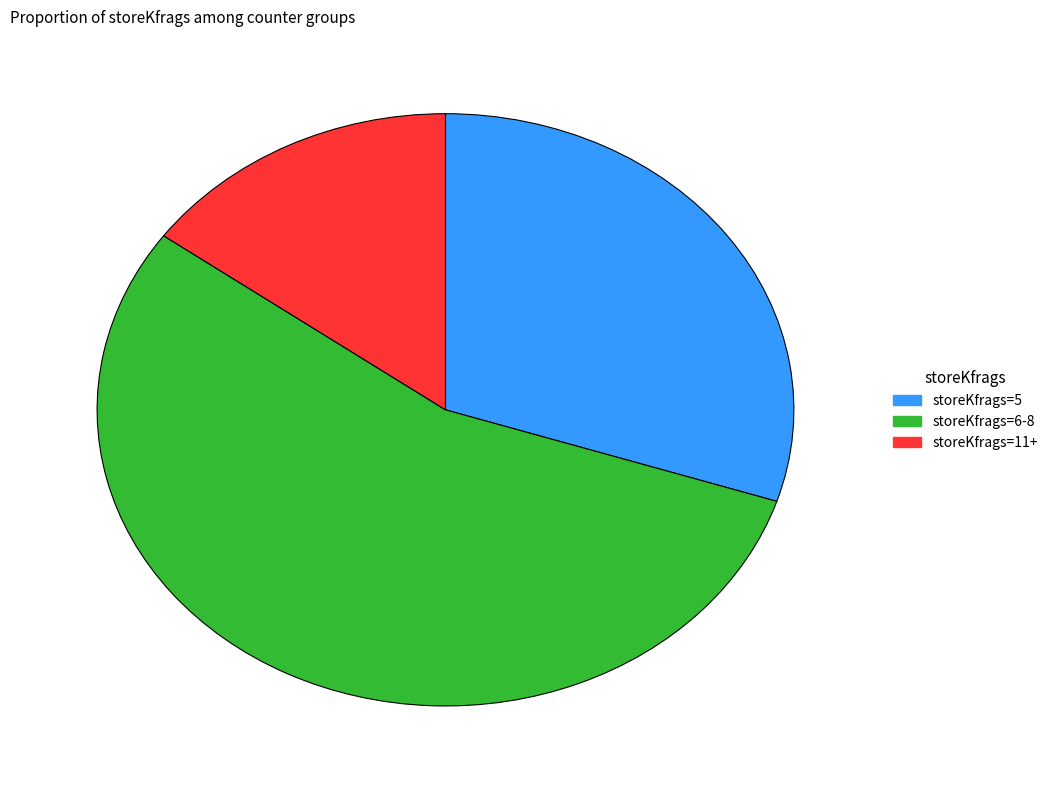

Is there a majority slice in this chart?

Yes